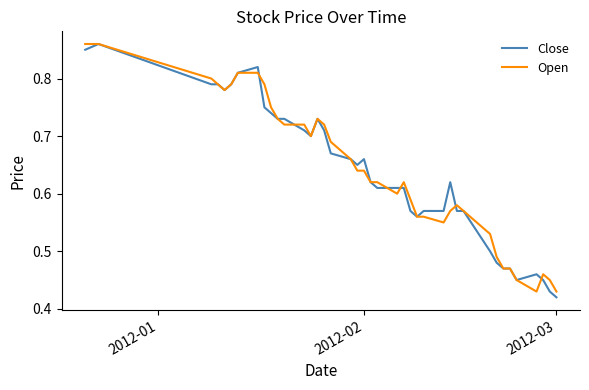

What are all the series names shown in the legend?

Close, Open